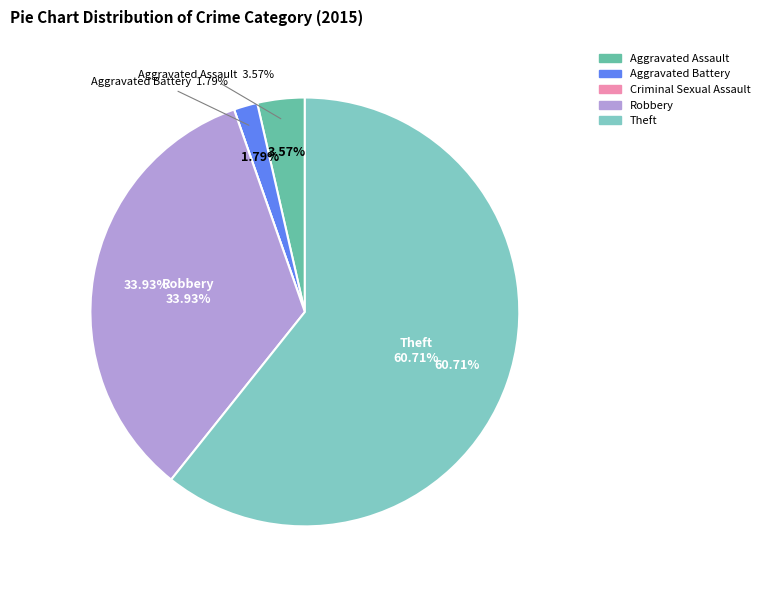

True or false: Criminal Sexual Assault accounts for 1% of the total.

False